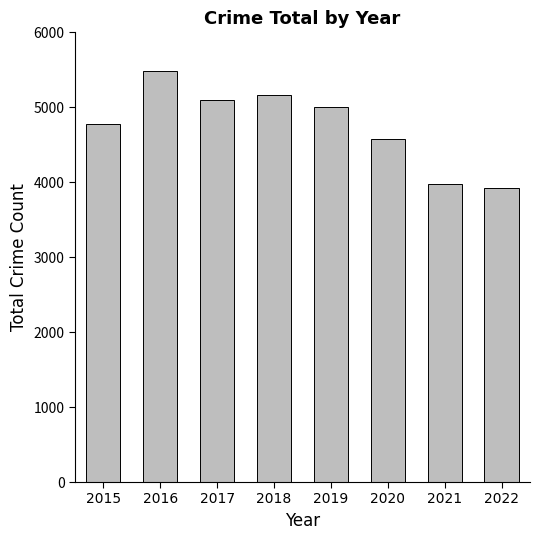

What is the change in value from 2017 to 2022?

-1178